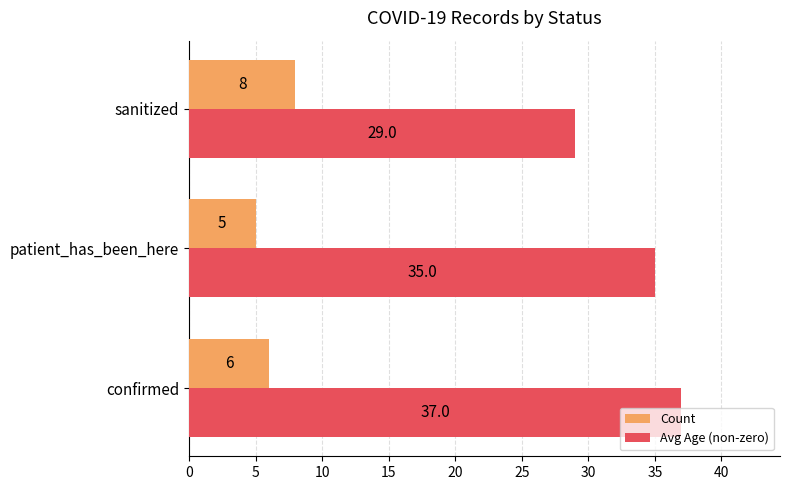

Is it true that Avg Age (non-zero) equals 35 at patient_has_been_here?

True